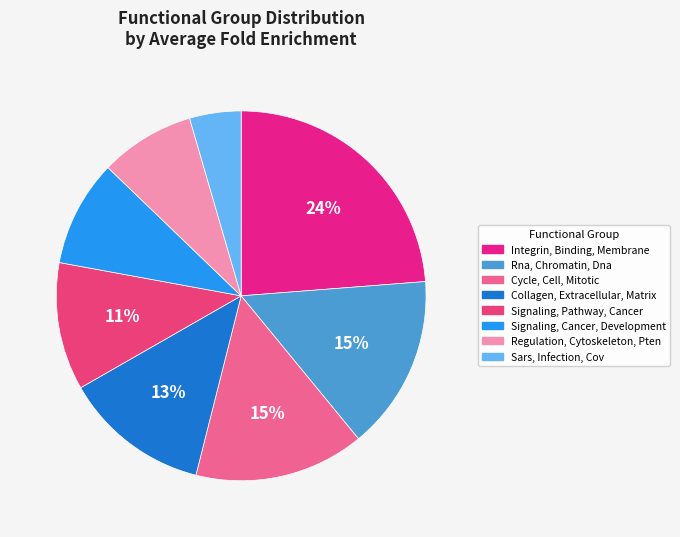

What is the total percentage of Regulation, Cytoskeleton, Pten and Cycle, Cell, Mitotic?

23.2%